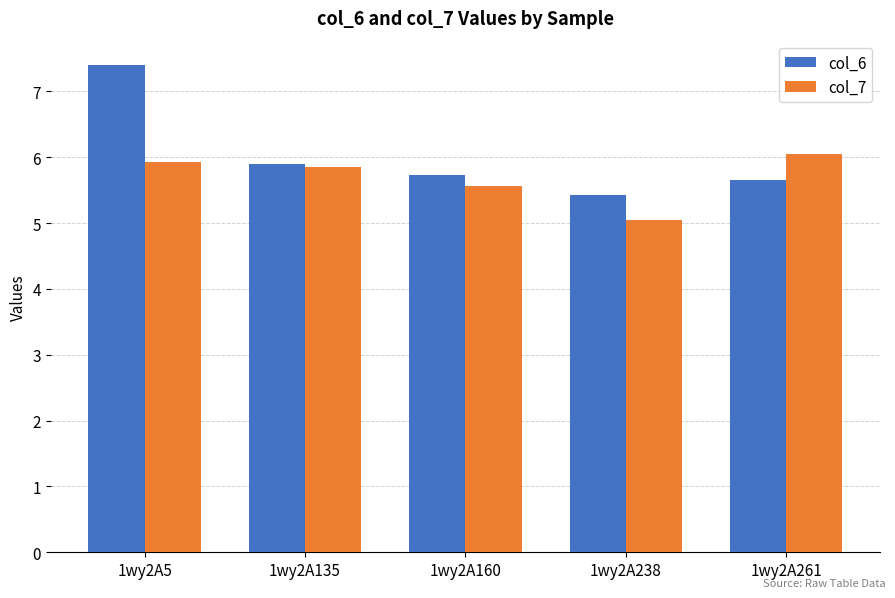

Which series has the largest total across all categories?

col_6